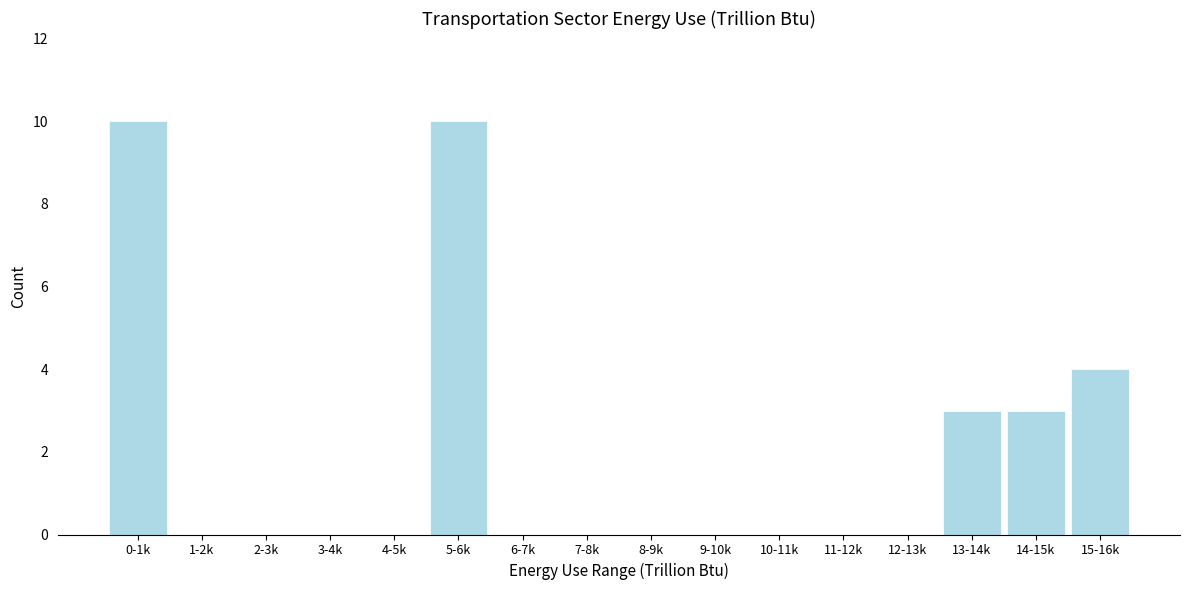

Reading left to right, what are all the values shown in this chart?

0-1k=10	1-2k=0	2-3k=0	3-4k=0	4-5k=0	5-6k=10	6-7k=0	7-8k=0	8-9k=0	9-10k=0	10-11k=0	11-12k=0	12-13k=0	13-14k=3	14-15k=3	15-16k=4